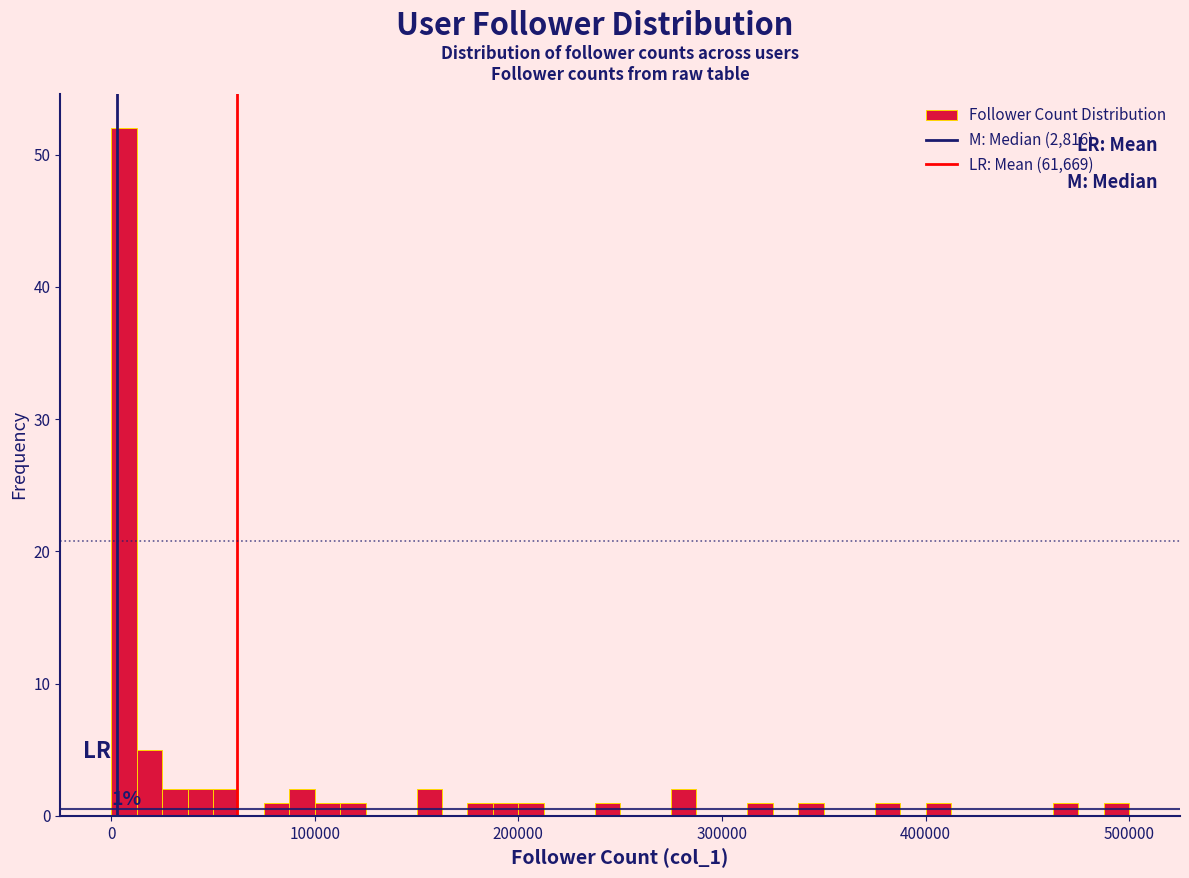

Around what value on the x-axis is the tallest bar? Give the approximate position of its centre, as read against the axis.

10000